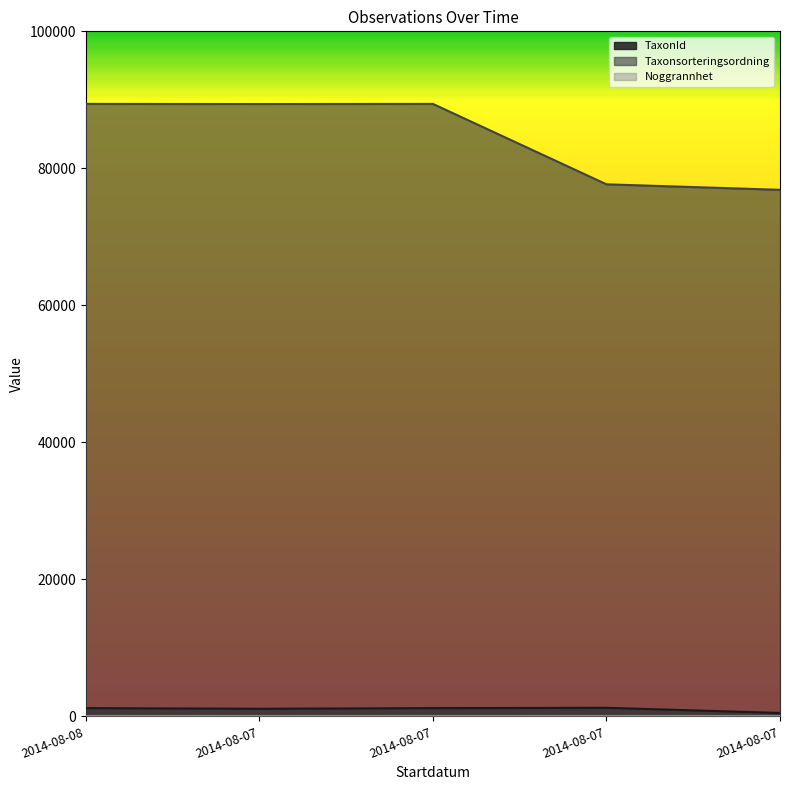

What is the spread (max minus min) of values at 2014-08-07?

88280